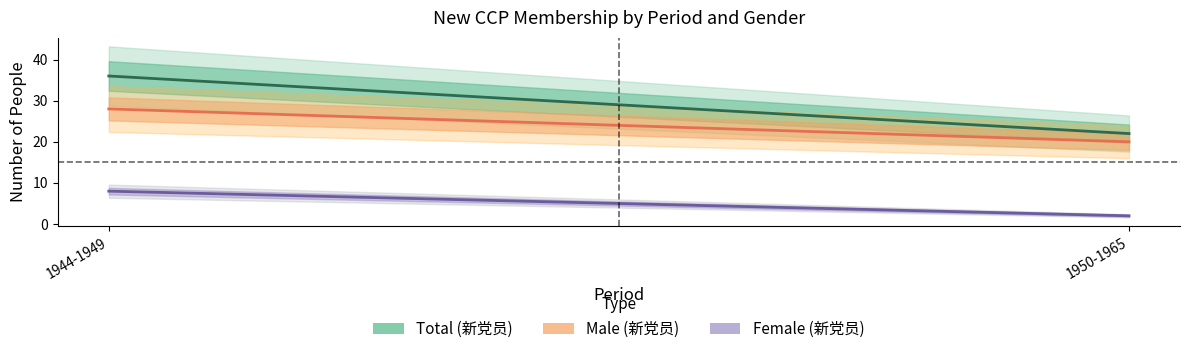

True or false: Male (新党员) has a value of 29 at 1950-1965.

False